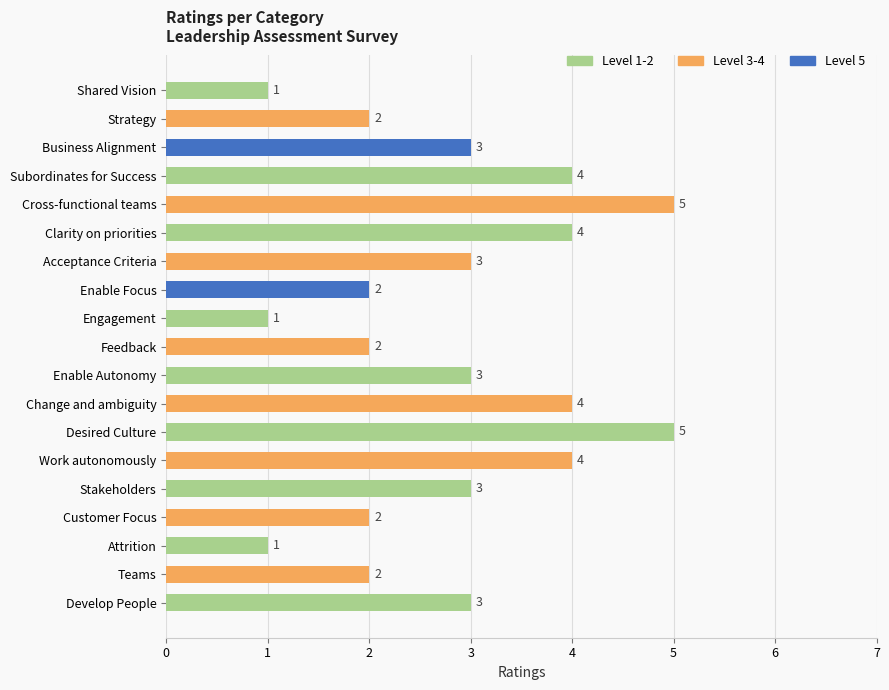

What is the ratio of the value at Change and ambiguity to the value at Cross-functional teams?

0.8